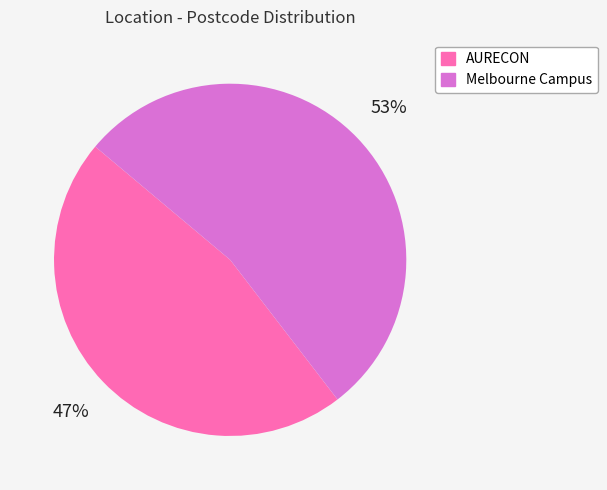

Is it true that AURECON is 47% of the pie?

True